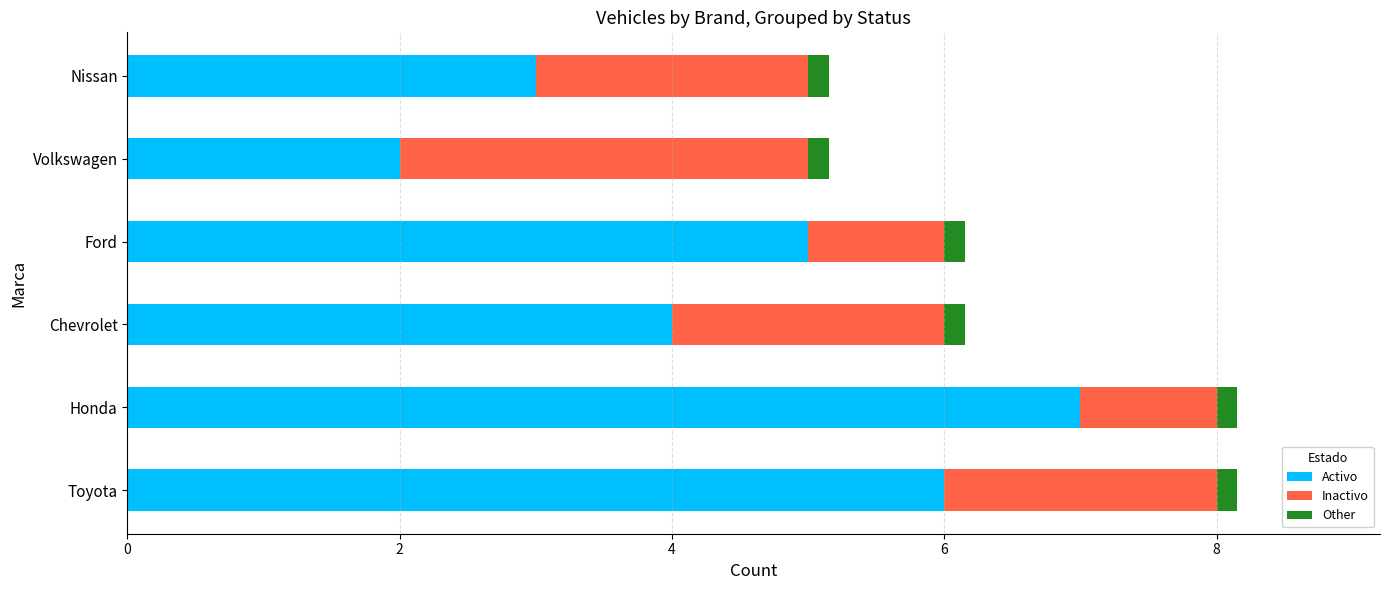

True or false: Activo has a value of 4.0 at Chevrolet.

True